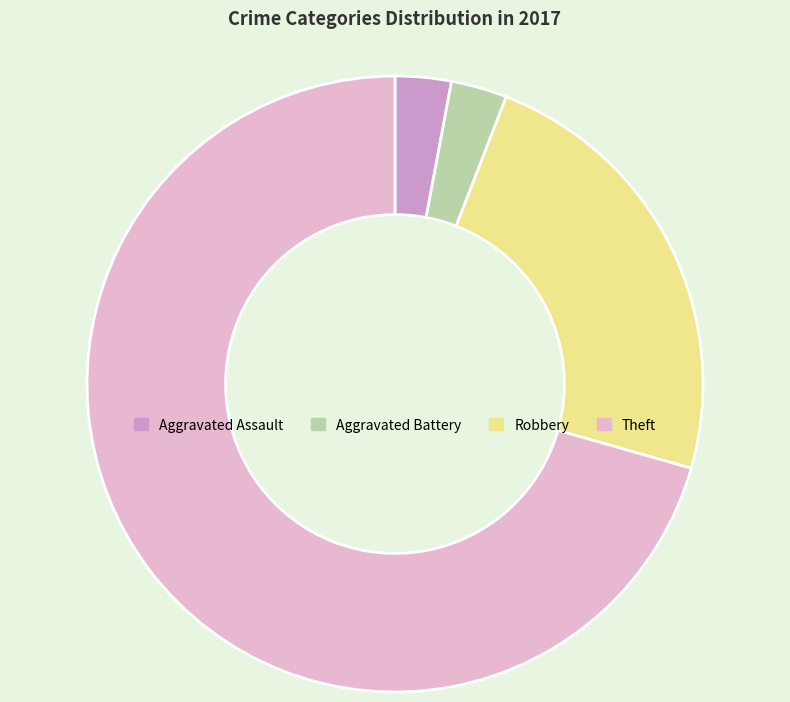

Approximately how many times larger is the value at Theft compared to Aggravated Battery?

24.0